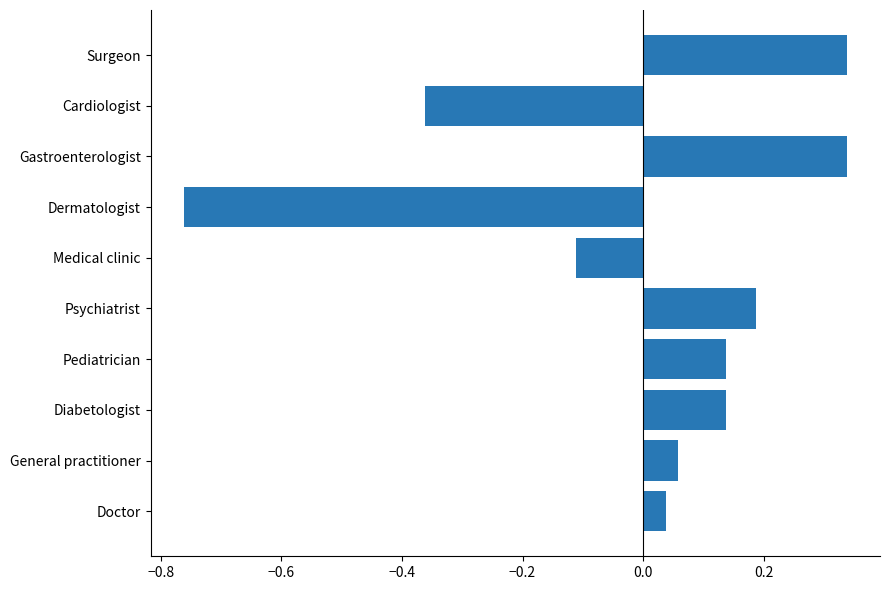

Which has a higher value, Dermatologist or Surgeon?

Surgeon